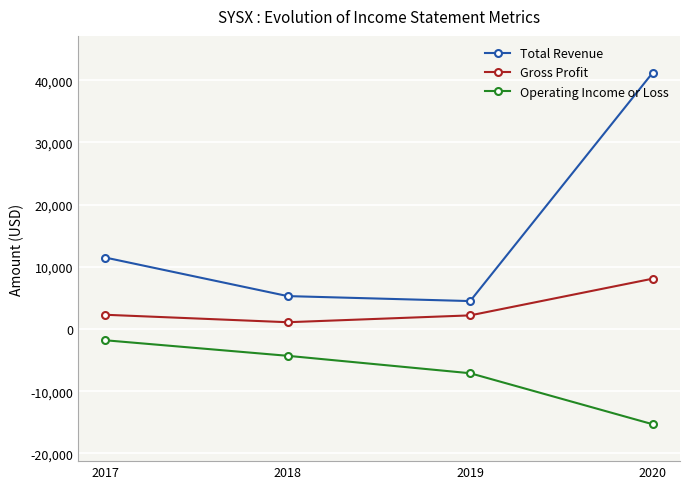

Which category has the lowest value across all series?

2020